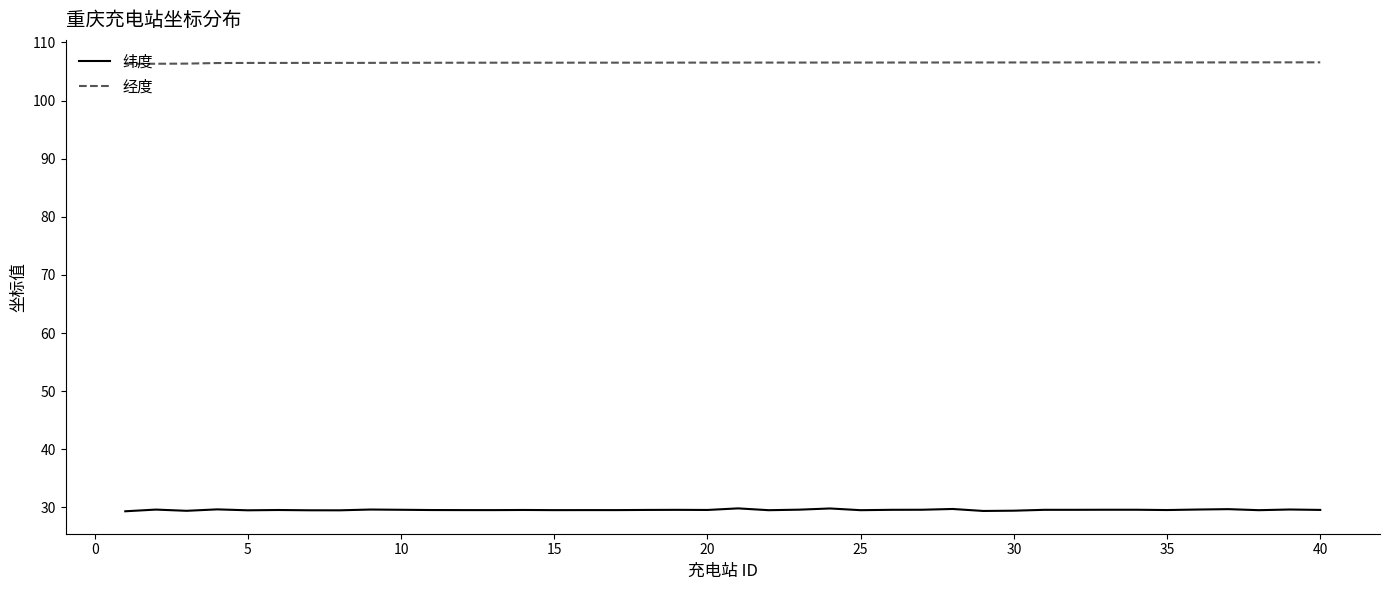

Does the chart have visible grid lines?

No